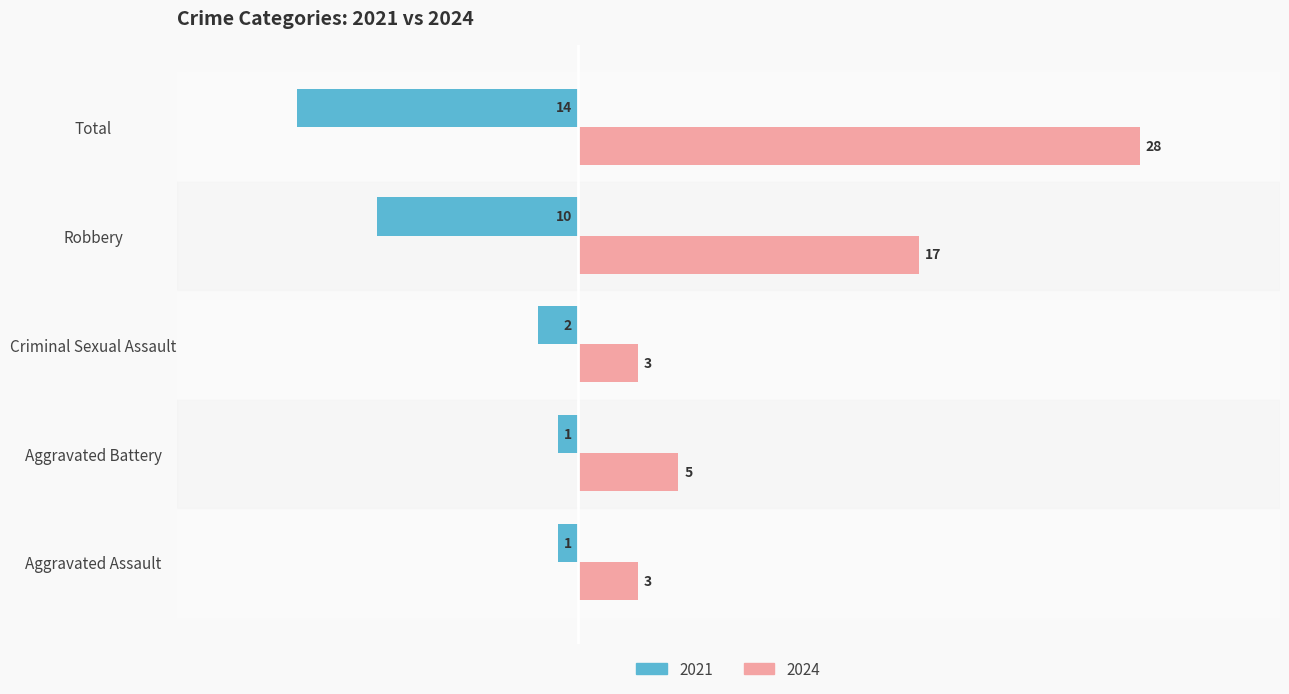

What is the total value across all series at Aggravated Assault?

2